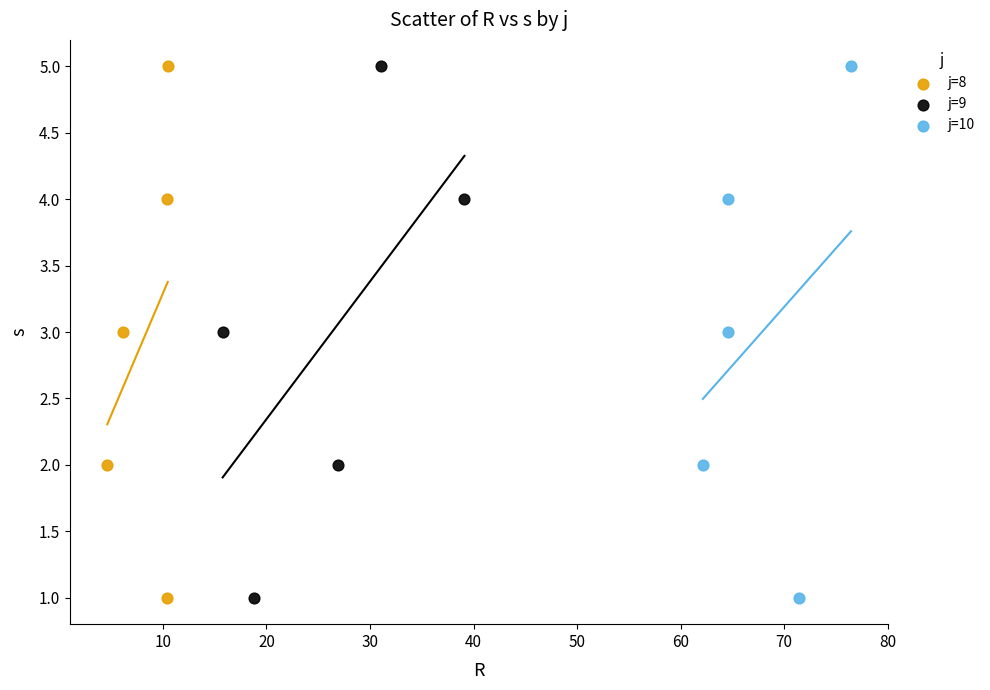

What are all the series names shown in the legend?

j=8, j=9, j=10